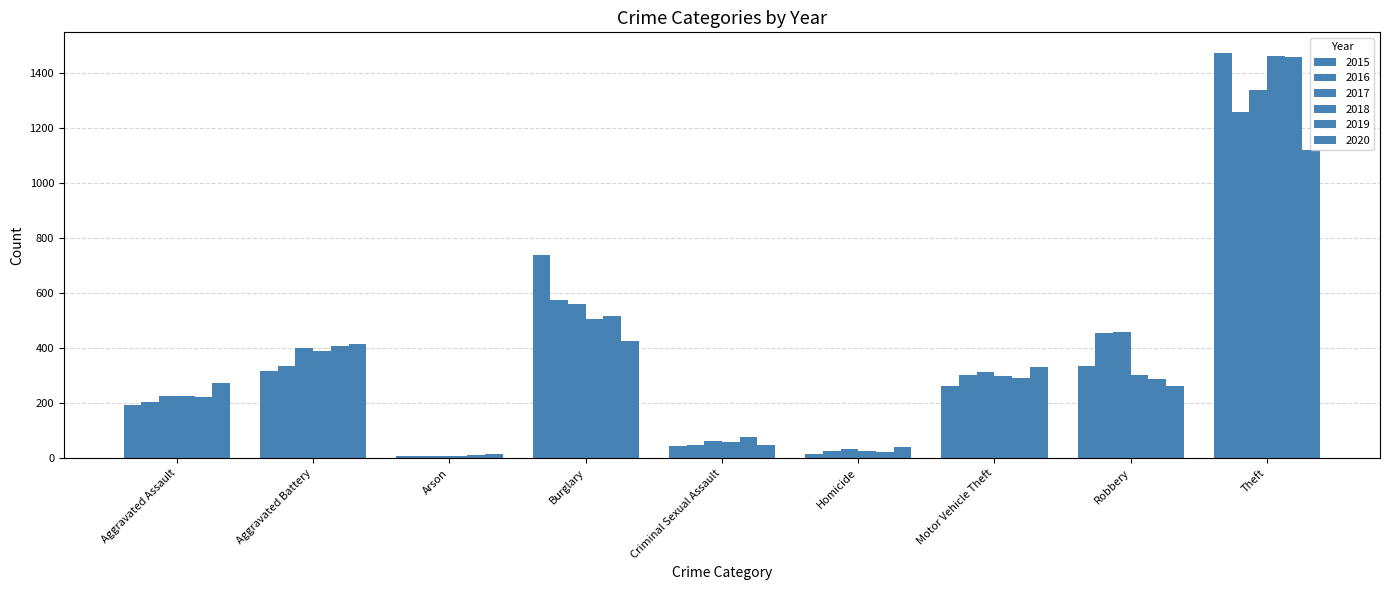

How many values in the 2016 series are below 304?

4